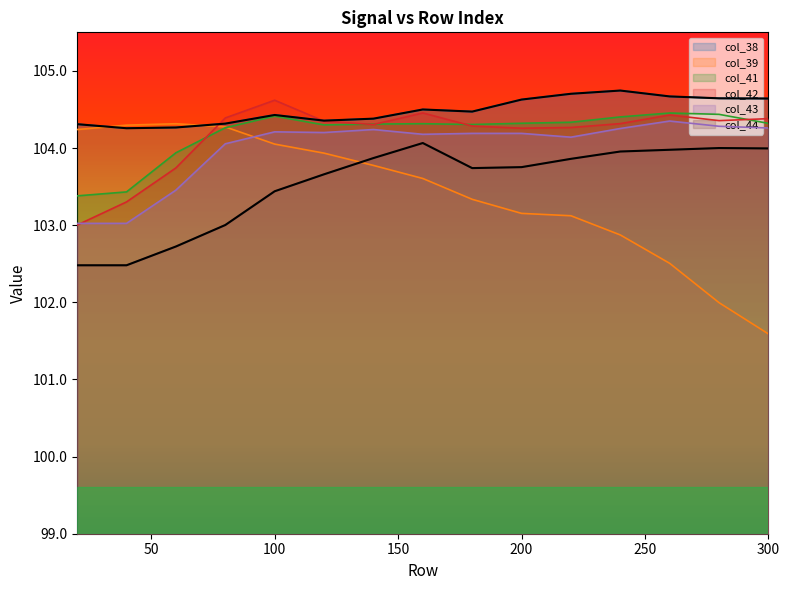

At how many categories does at least one series exceed 102?

15